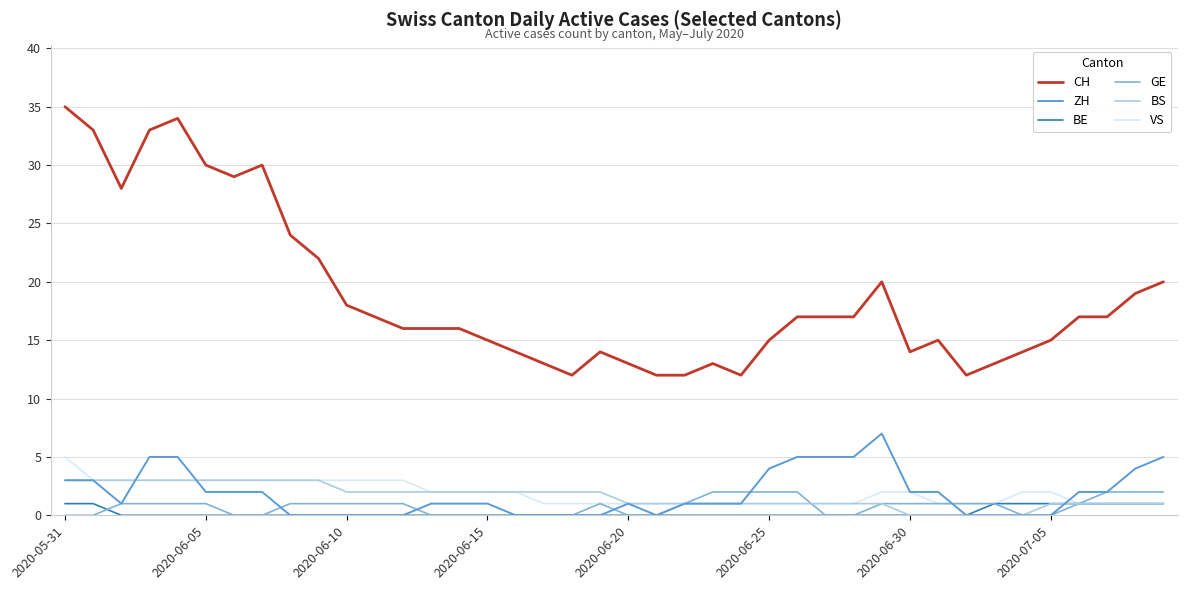

Which series has the widest spread of values?

CH